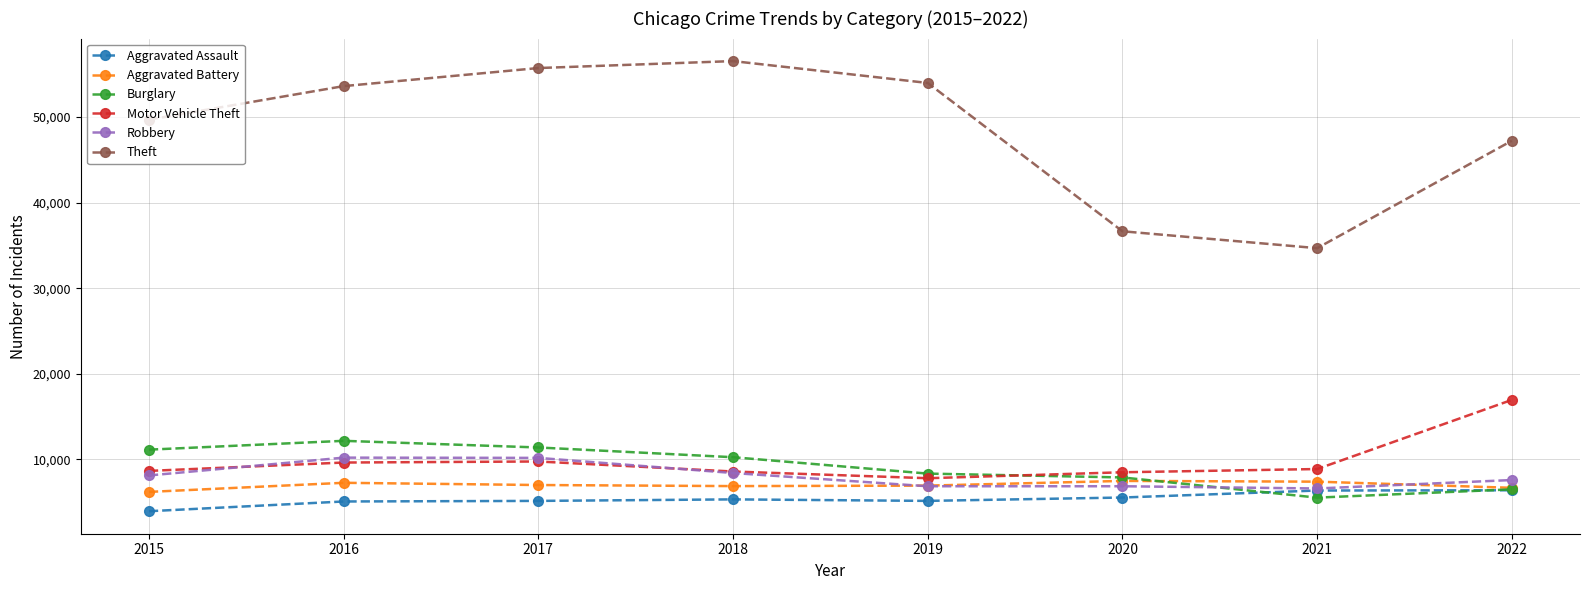

True or false: Aggravated Battery and Theft cross at least once.

False